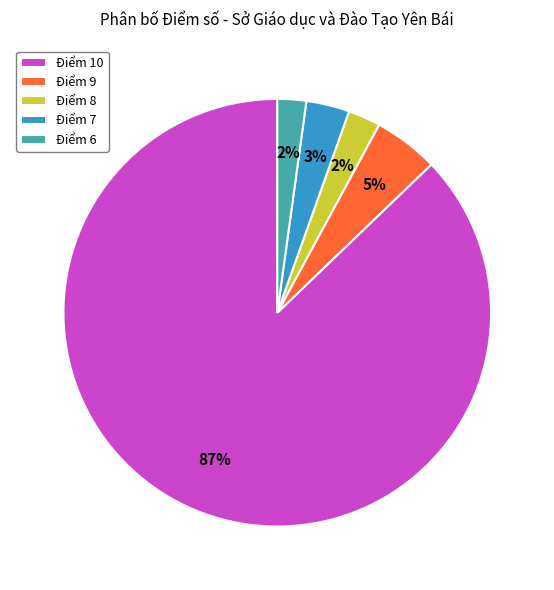

To the nearest percent, what portion does Điểm 9 represent?

5%